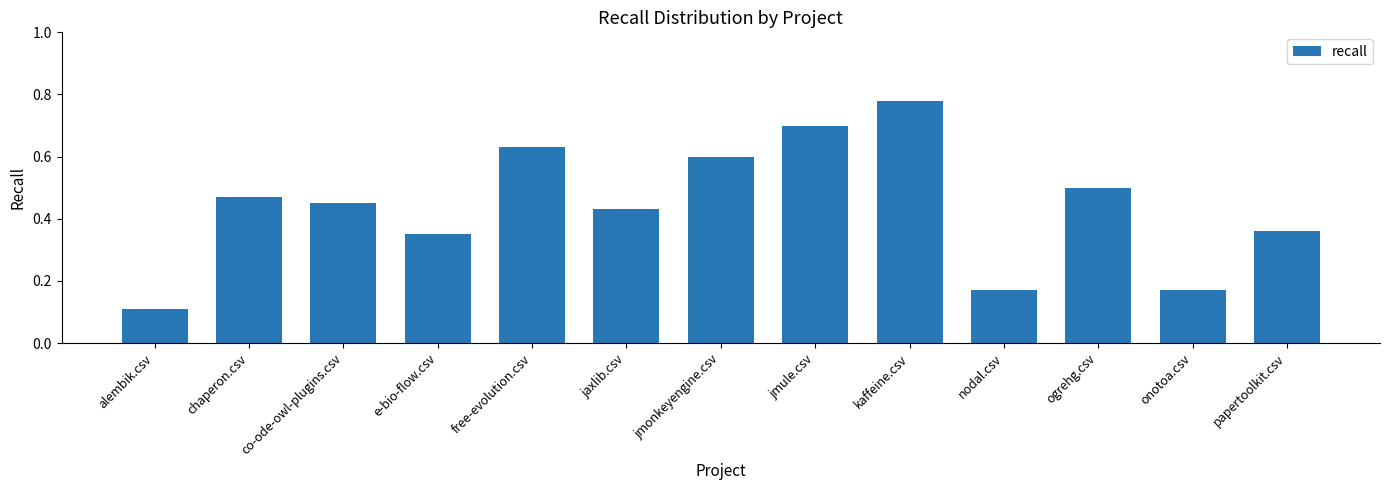

The chart shows a value of 0.6 at papertoolkit.csv. True or false?

False